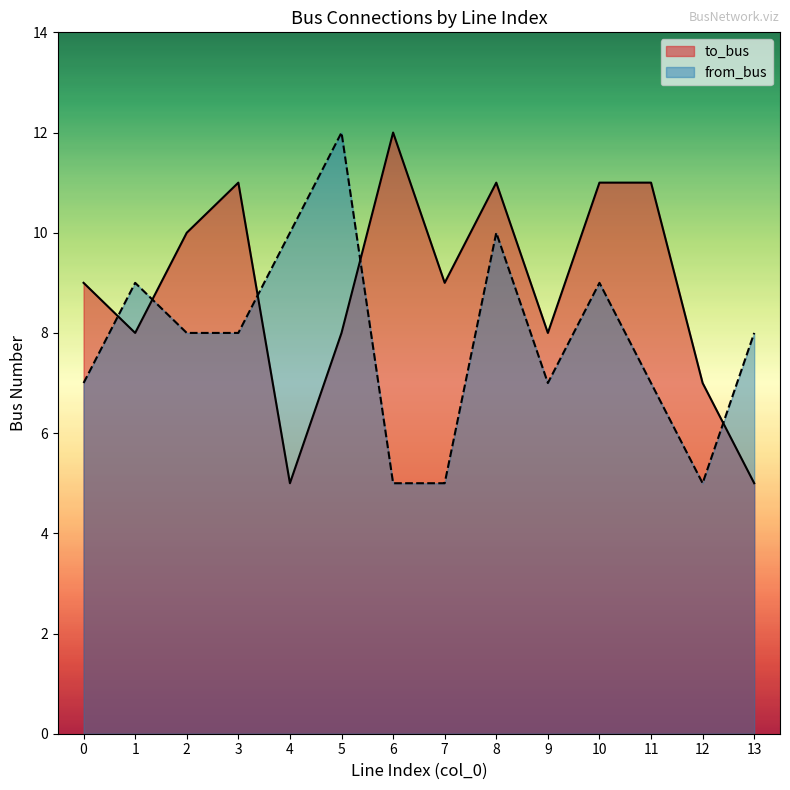

How many interior local valleys does the to_bus series have?

4